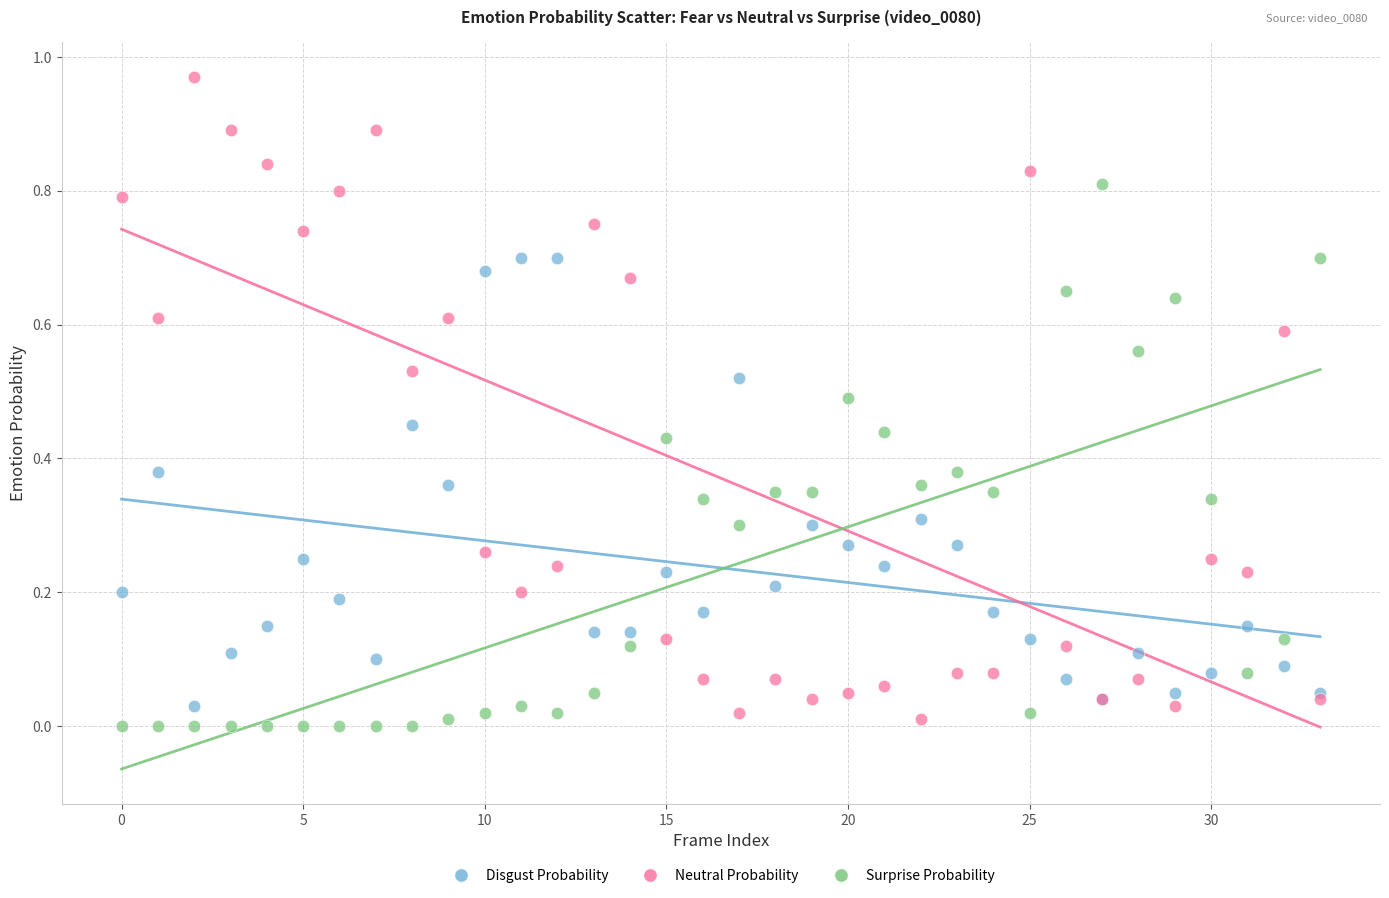

Which series has the widest spread of Y values?

Neutral Probability